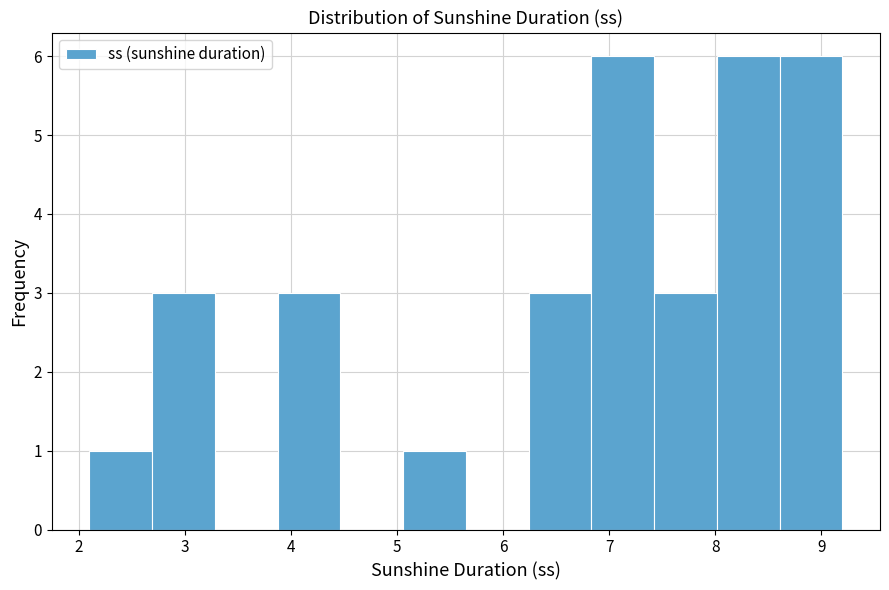

Reading left to right, list every bar in this chart as the range it spans on the x-axis followed by its height. Neither the bar edges nor the heights are printed on the chart, so give them approximately, as read against the axes.

2.1 to 2.7: 1
2.7 to 3.3: 3
3.3 to 3.9: 0
3.9 to 4.5: 3
4.5 to 5.1: 0
5.1 to 5.7: 1
5.7 to 6.2: 0
6.2 to 6.8: 3
6.8 to 7.4: 6
7.4 to 8.0: 3
8.0 to 8.6: 6
8.6 to 9.2: 6